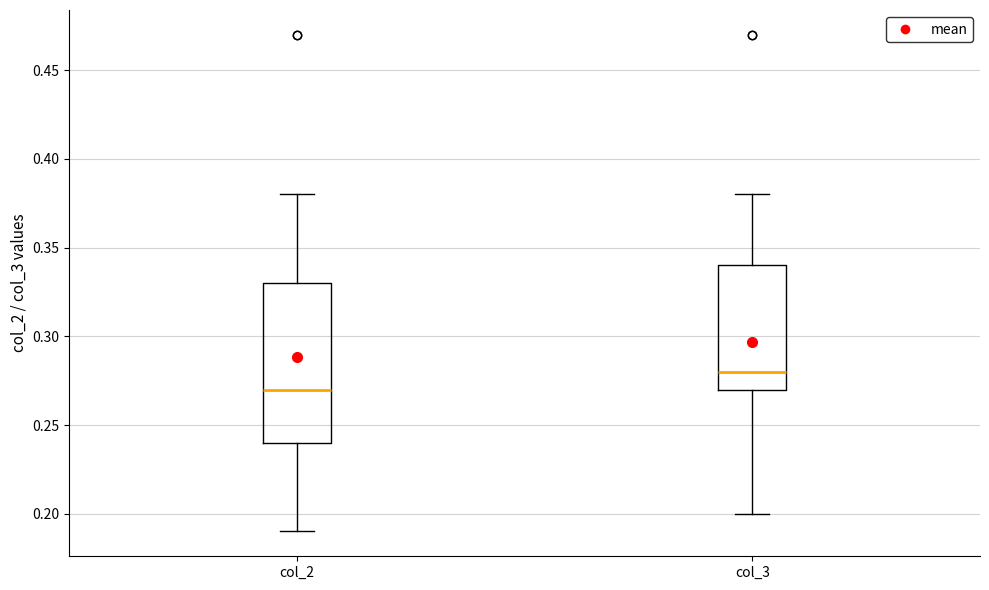

Reading left to right, read every box against the y-axis: the position of its median line, the range the box covers, and the ends of its whiskers. The values are not printed on the chart, so give them approximately, as read against the axis.

col_2: median 0.27, box 0.24 to 0.33, whiskers 0.19 to 0.38
col_3: median 0.28, box 0.27 to 0.34, whiskers 0.20 to 0.38